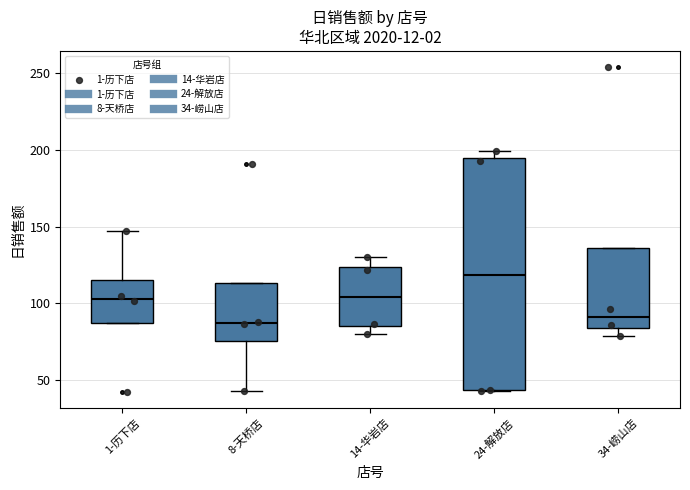

Reading left to right, read every box against the y-axis: the position of its median line, the range the box covers, and the ends of its whiskers. The values are not printed on the chart, so give them approximately, as read against the axis.

1-历下店: median 105, box 85 to 115, whiskers 85 to 145
8-天桥店: median 85, box 75 to 115, whiskers 40 to 115
14-华岩店: median 105, box 85 to 125, whiskers 80 to 130
24-解放店: median 120, box 45 to 195, whiskers 45 to 200
34-崂山店: median 90, box 85 to 135, whiskers 80 to 135